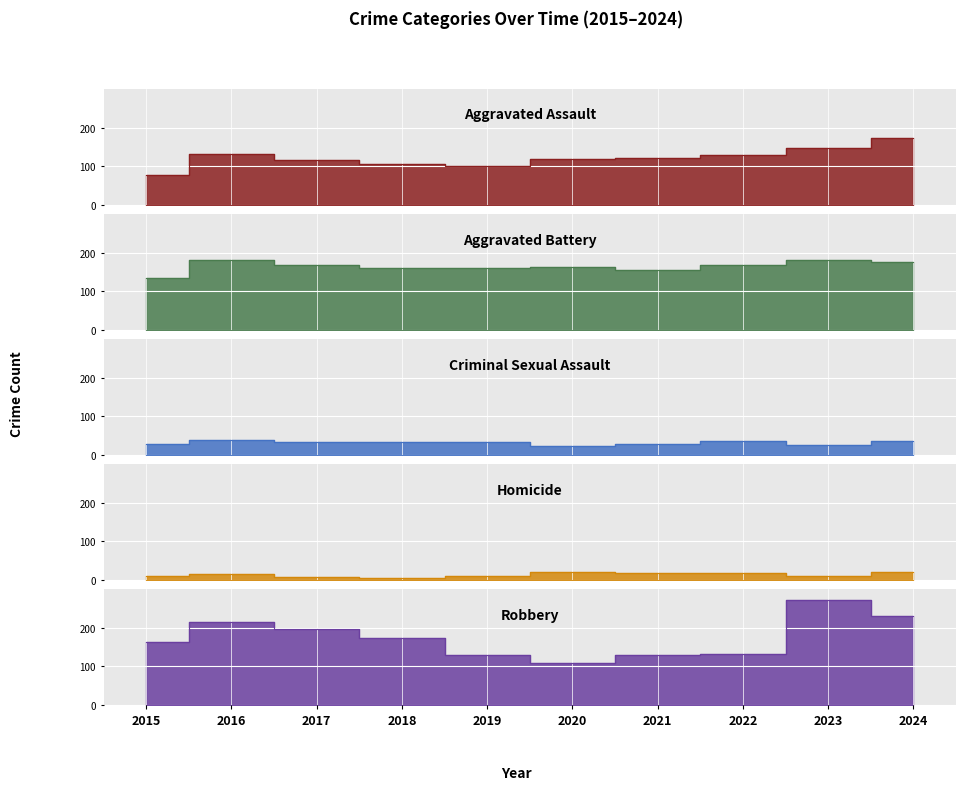

What is the lowest value of the Homicide series?

5